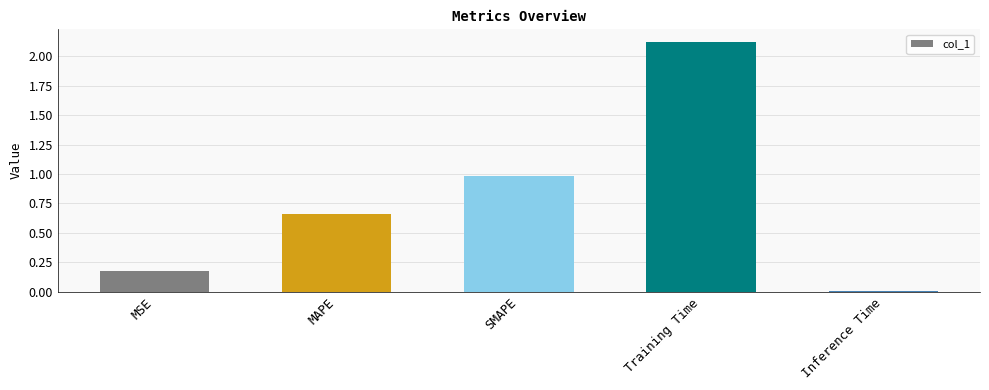

How many categories are shown in the chart?

5